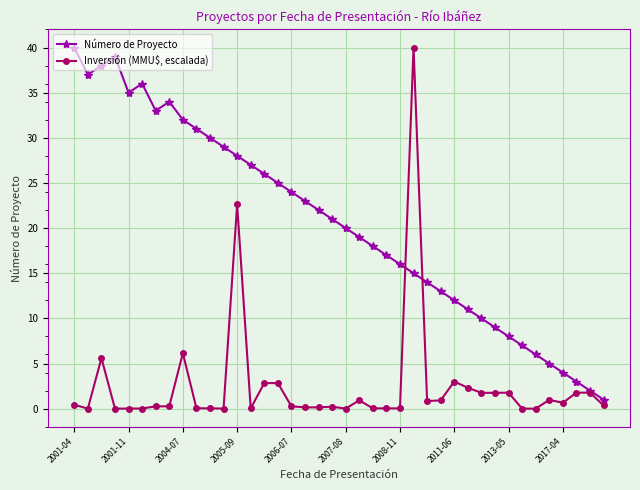

What are all the series names shown in the legend?

Número de Proyecto, Inversión (MMU$, escalada)